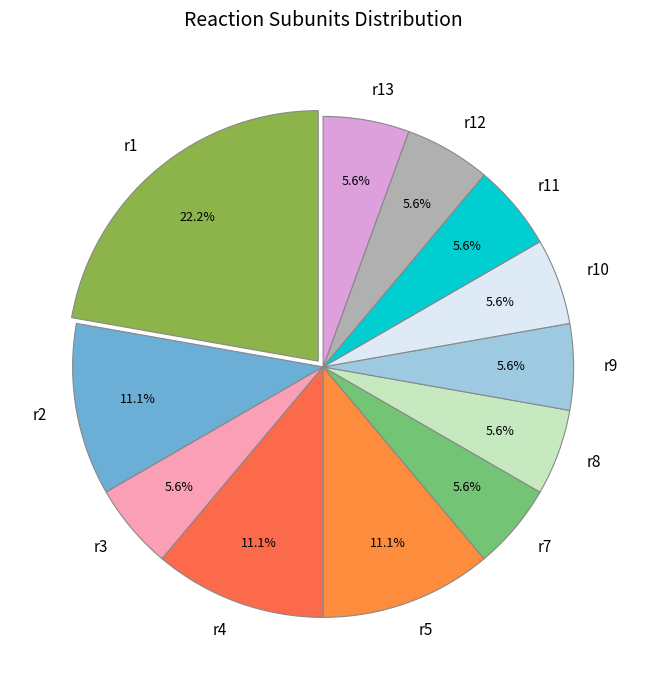

The r2 slice represents 11% of the pie. True or false?

True